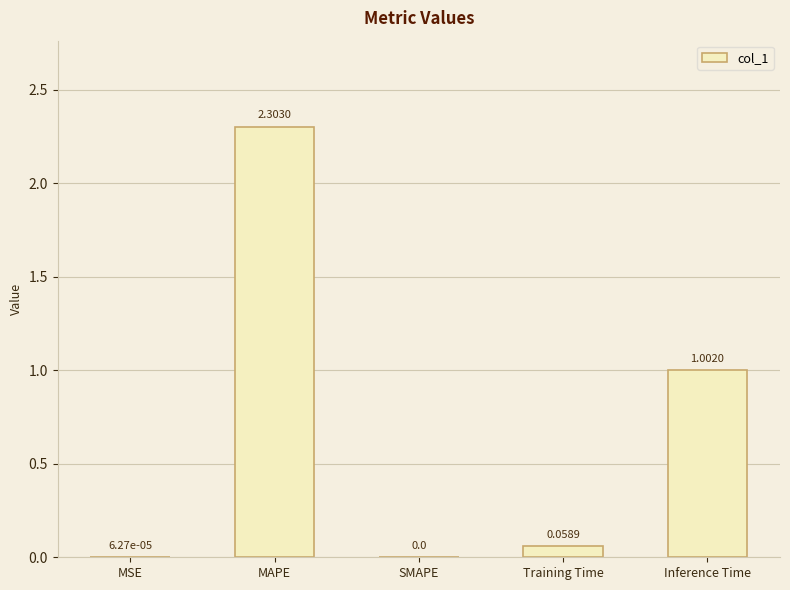

Between SMAPE and Inference Time, which is larger?

Inference Time